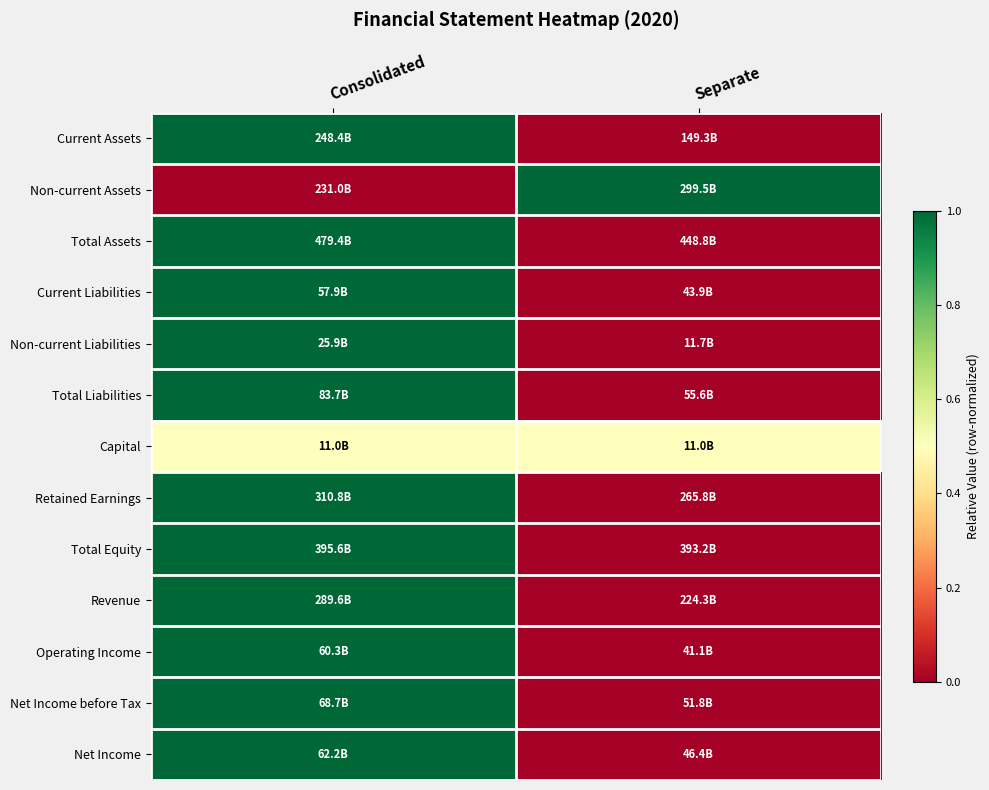

Which has a higher value, Separate or Consolidated?

Consolidated